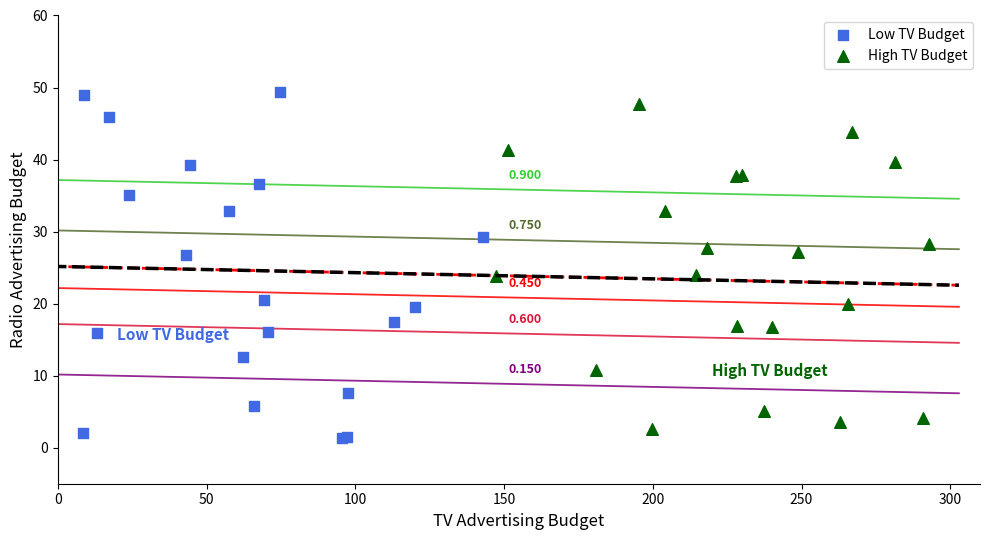

Which series has the widest spread of Y values?

Low TV Budget